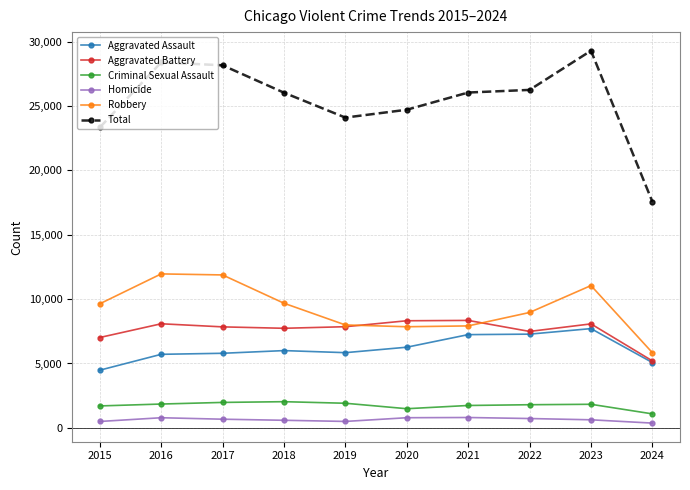

True or false: Criminal Sexual Assault and Homicide cross at least once.

False